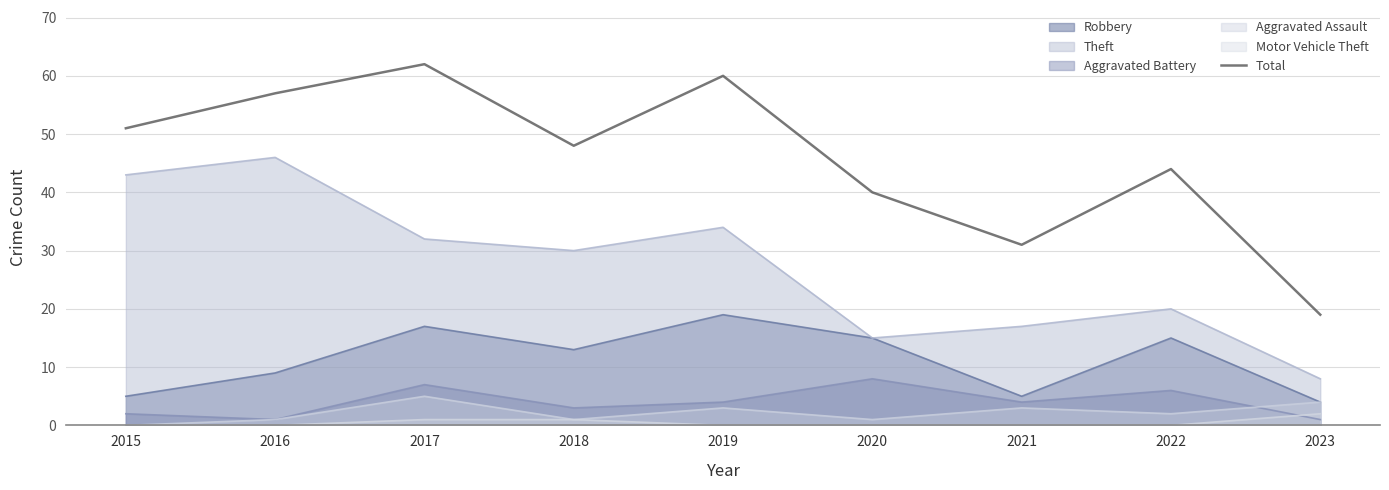

Reading right to left, what are all the values shown in this chart?

2023=19	2022=44	2021=31	2020=40	2019=60	2018=48	2017=62	2016=57	2015=51